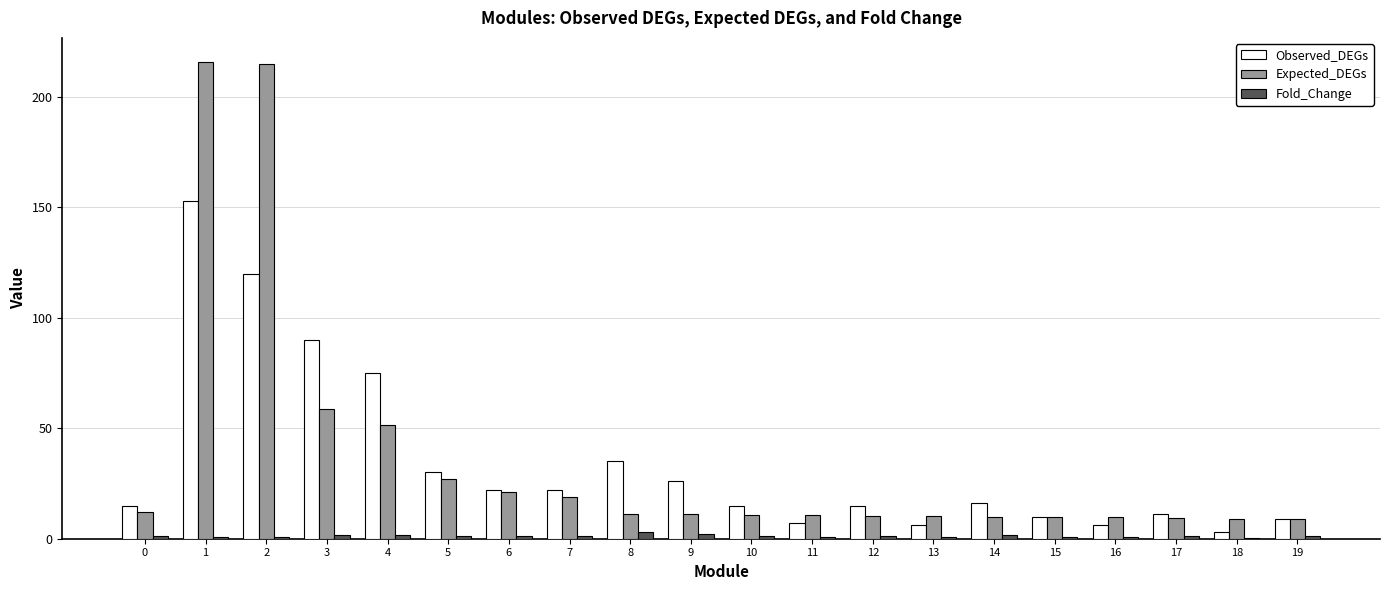

What is the greatest value displayed?

215.9